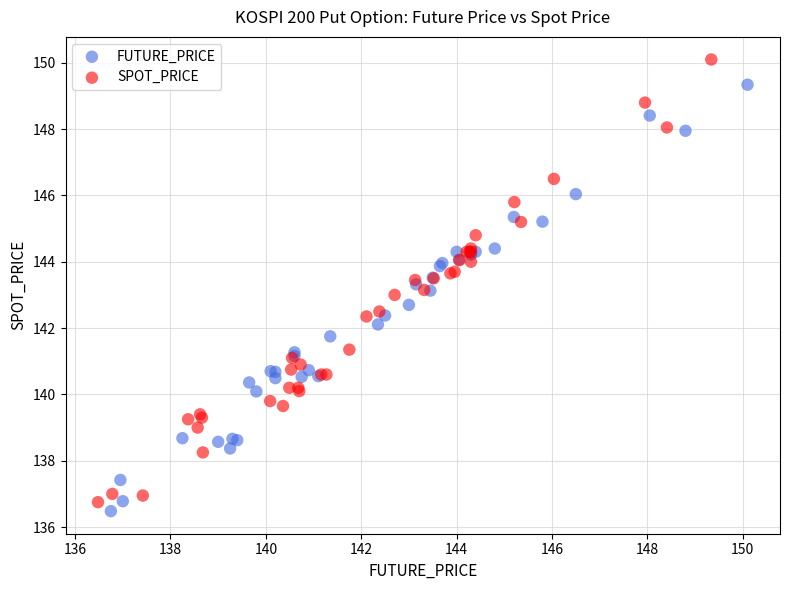

Which series contains the highest Y value?

SPOT_PRICE